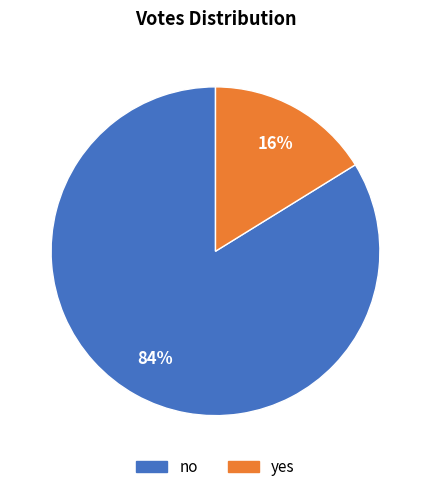

Rank the categories by value from lowest to highest.

yes, no